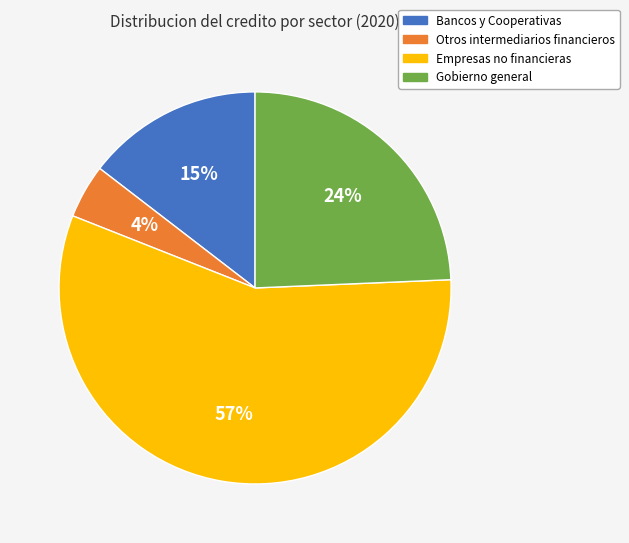

Is the sum of Empresas no financieras and Gobierno general greater than half?

Yes